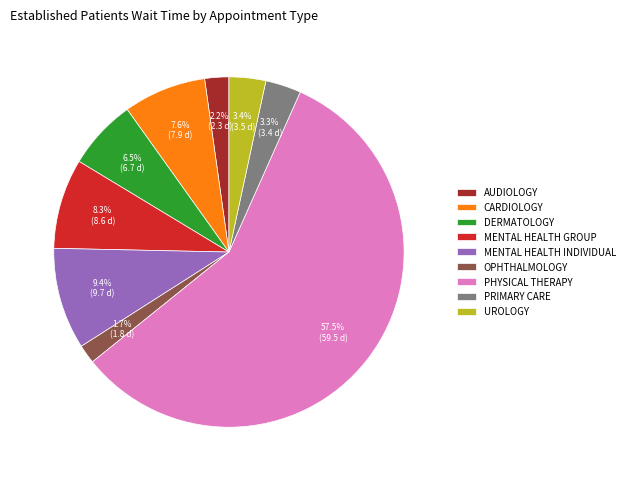

Is the sum of PHYSICAL THERAPY and MENTAL HEALTH INDIVIDUAL greater than half?

Yes